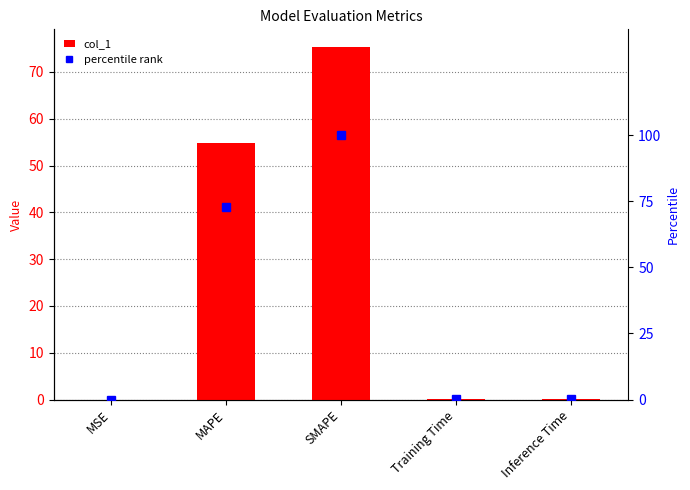

Rank the categories by col_1 value from highest to lowest.

SMAPE, MAPE, Inference Time, Training Time, MSE